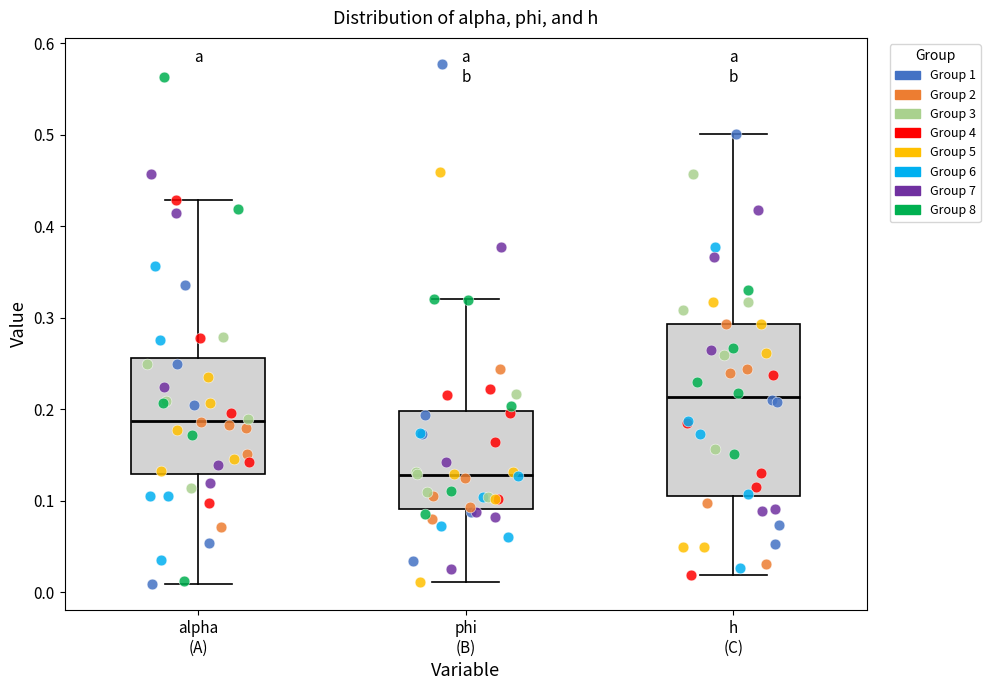

Reading left to right, transcribe this box plot: for each box, give where its median line is, the range the box spans, and where its two whiskers end, as read against the y-axis. The values are not printed on the chart, so give them approximately, as read against the axis.

alpha (A): median 0.19, box 0.13 to 0.26, whiskers 0.01 to 0.43
phi (B): median 0.13, box 0.09 to 0.20, whiskers 0.01 to 0.32
h (C): median 0.21, box 0.10 to 0.29, whiskers 0.02 to 0.50